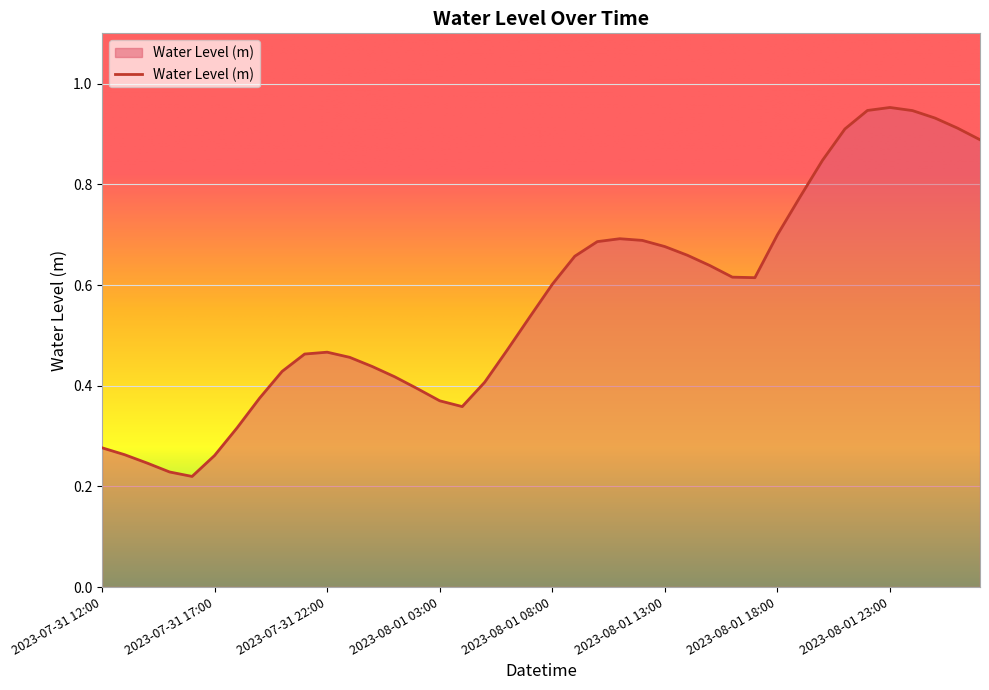

What is the average value?

0.6